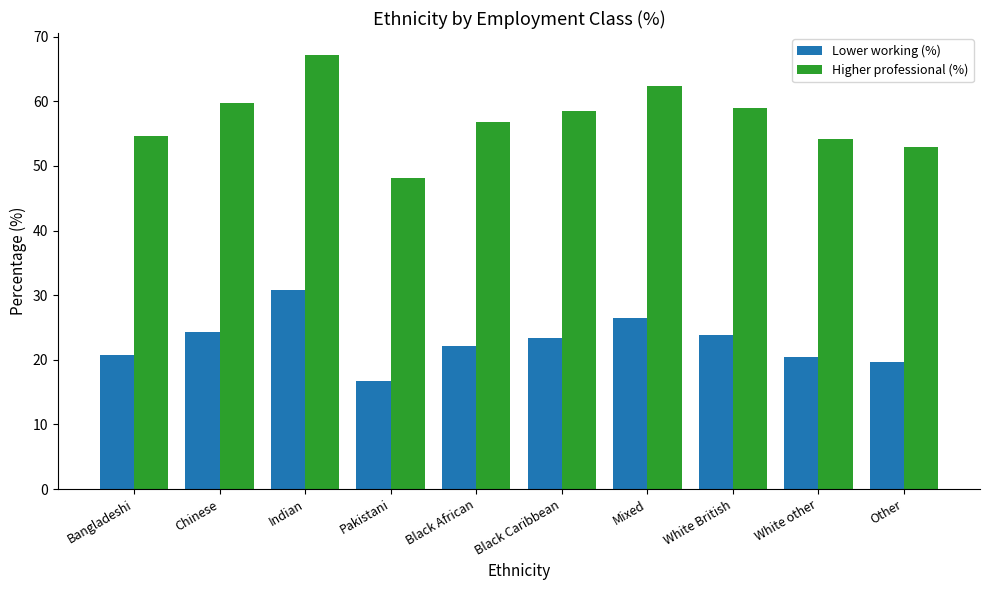

What is the minimum value shown in the chart?

16.8